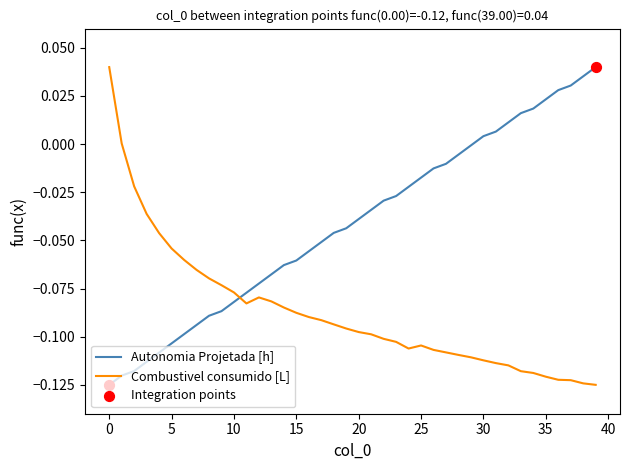

Which series has the largest total across all categories?

Autonomia Projetada [h]